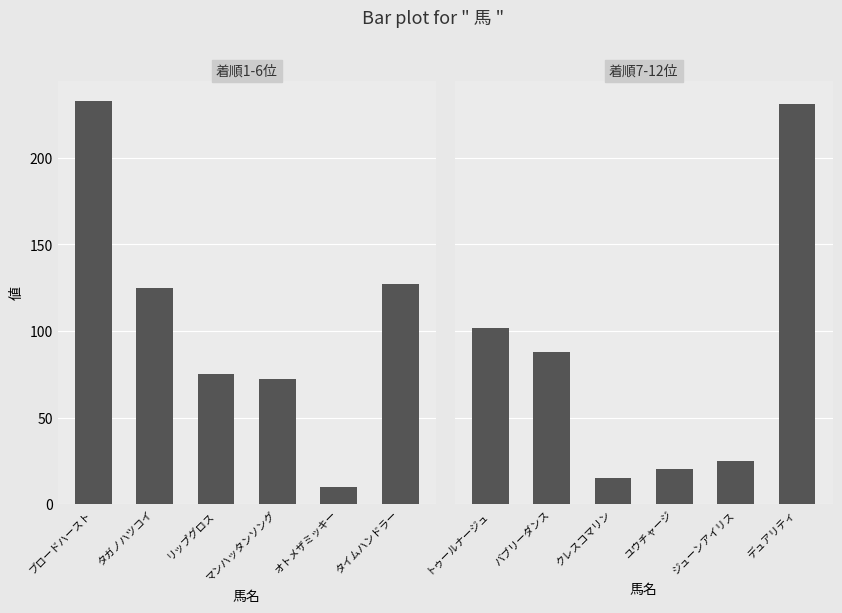

Reading left to right, list all the values displayed in this chart.

着順1-6位: 233	125	75	72	10	127
着順7-12位: 102	88	15	20	25	231